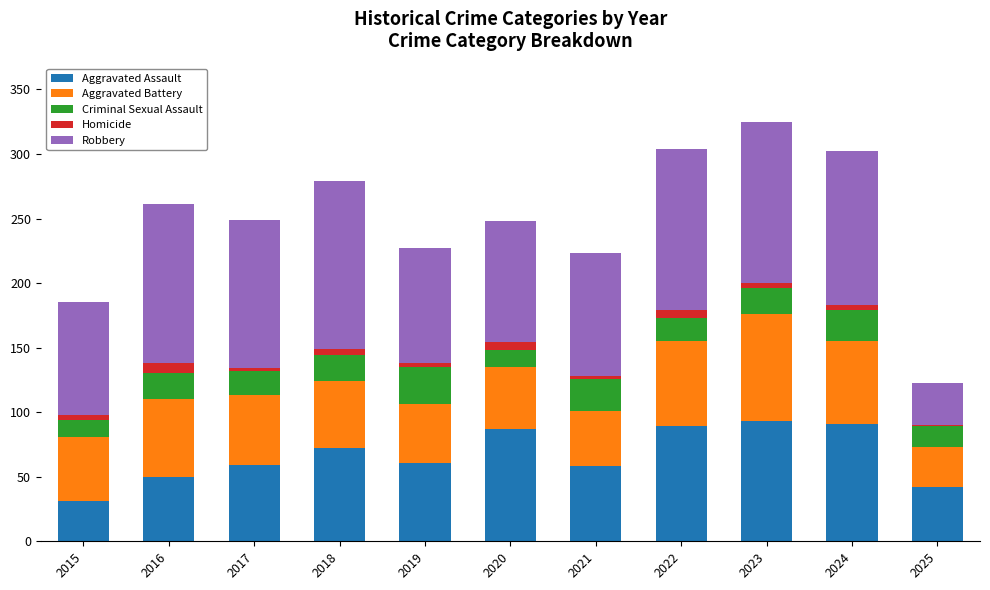

What is the sum of the Homicide values at 2016 and 2020?

14